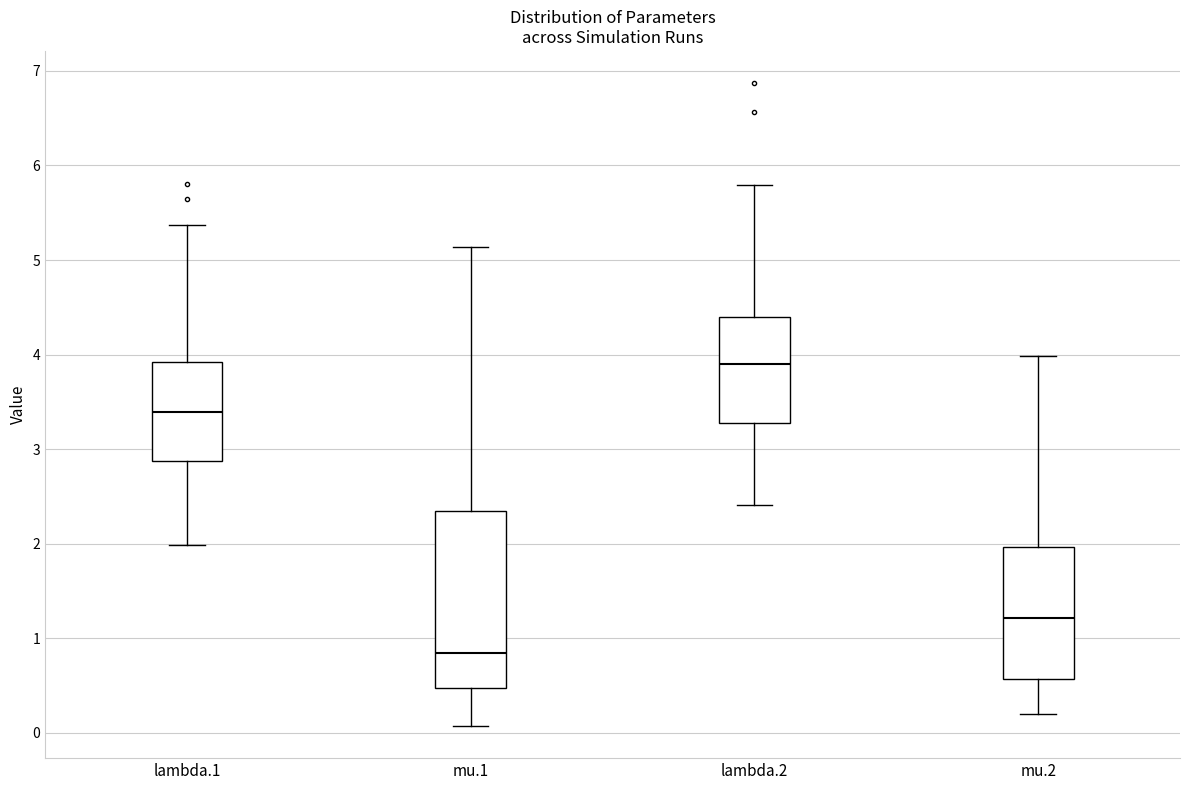

Where does the upper whisker of the box for lambda.2 end on the y-axis? The values are not printed on the chart, so give them approximately, as read against the axis.

5.8